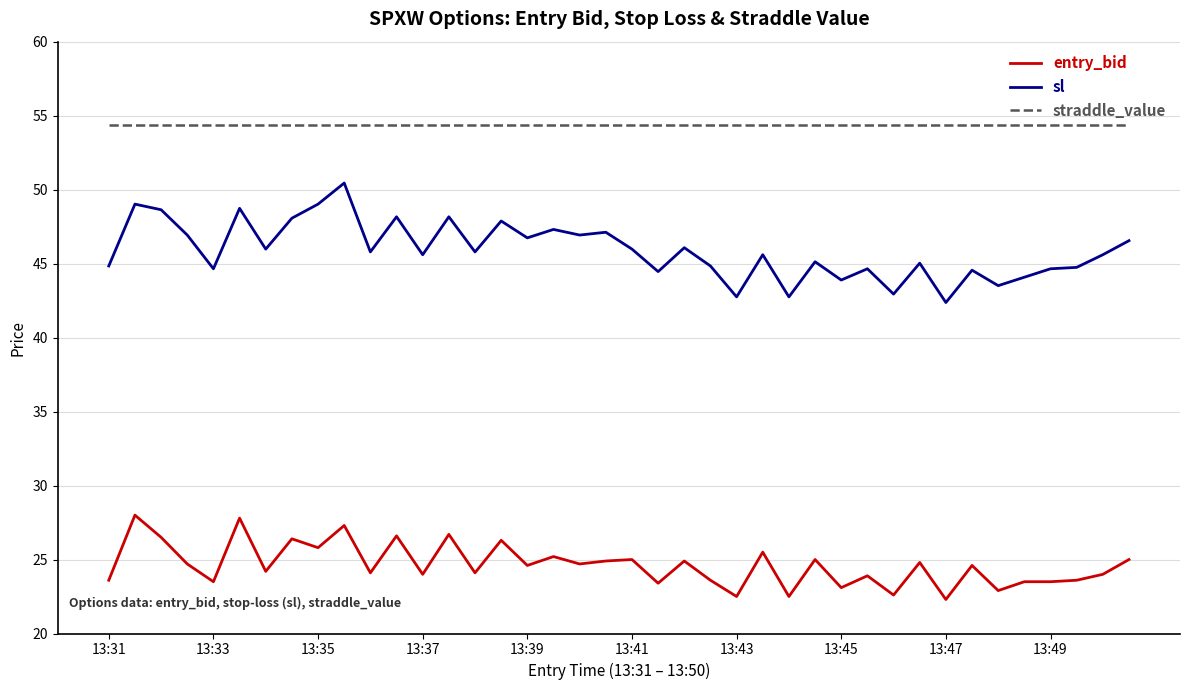

What are all the series names shown in the legend?

entry_bid, sl, straddle_value